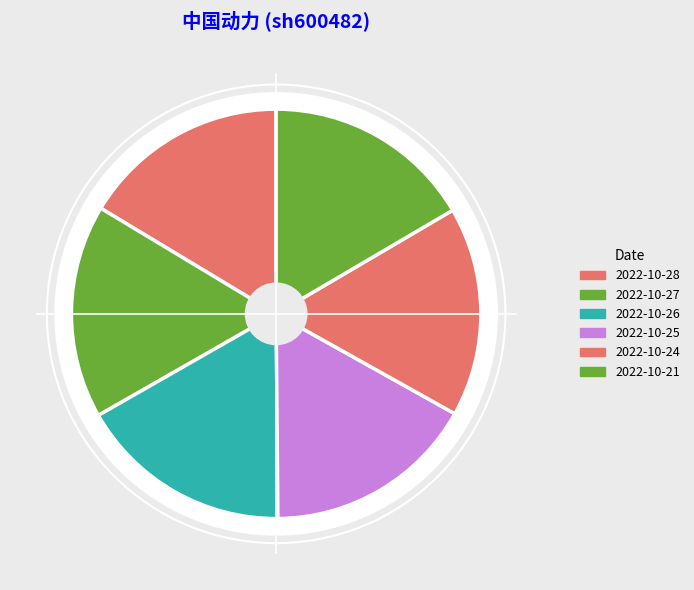

To the nearest percent, what is the average slice percentage?

17%